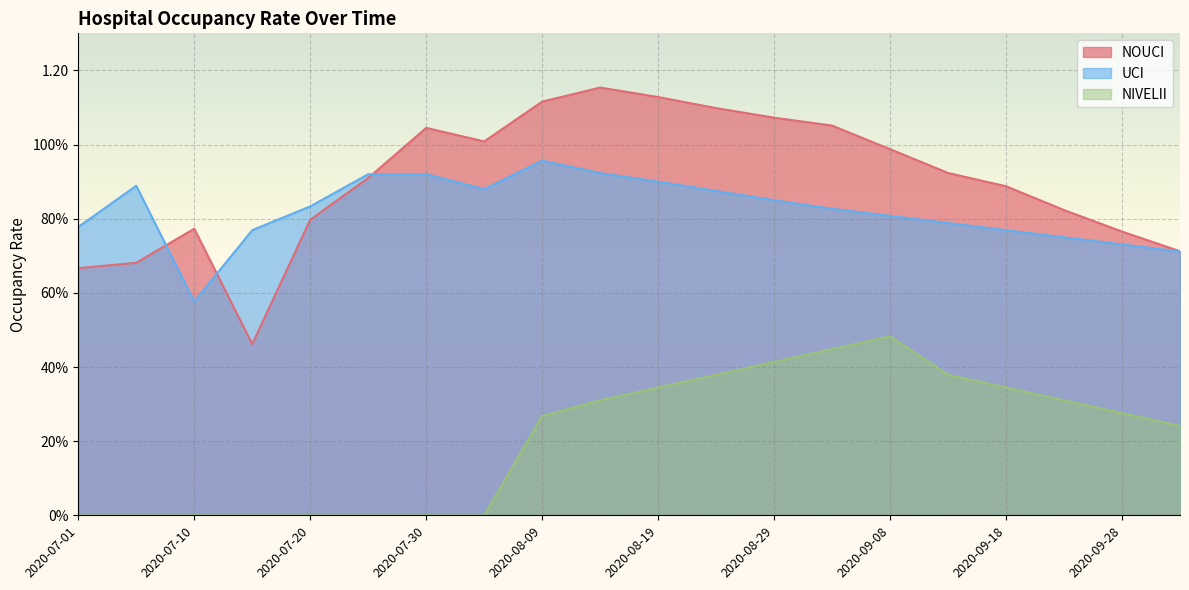

What is the approximate value of NOUCI at 2020-09-28?

0.8